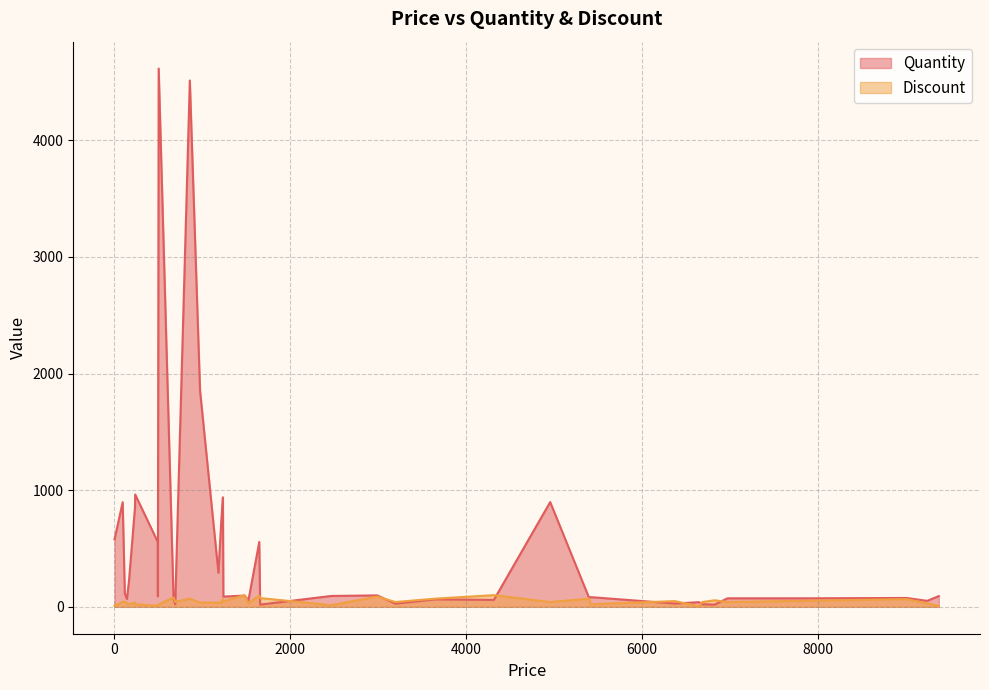

What is the value of the Discount point at the 30th from the left?

100